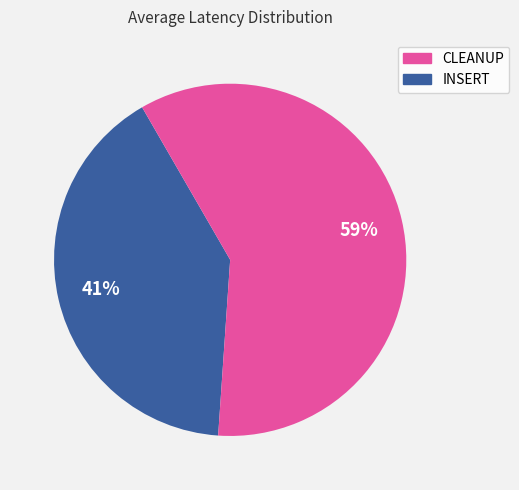

To the nearest percent, what is the average slice percentage?

50%